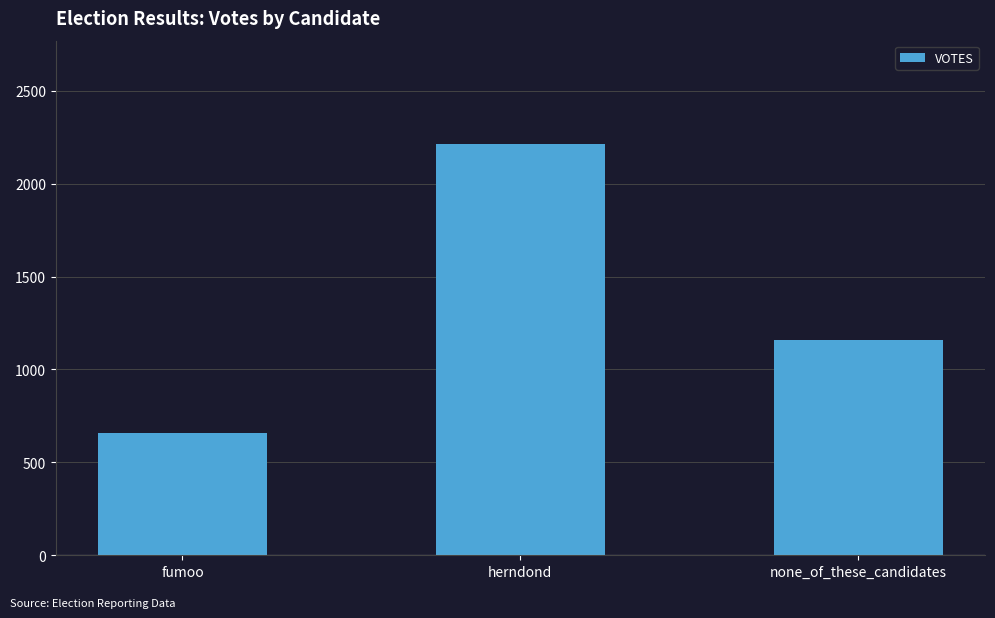

How many distinct data groups are displayed?

1